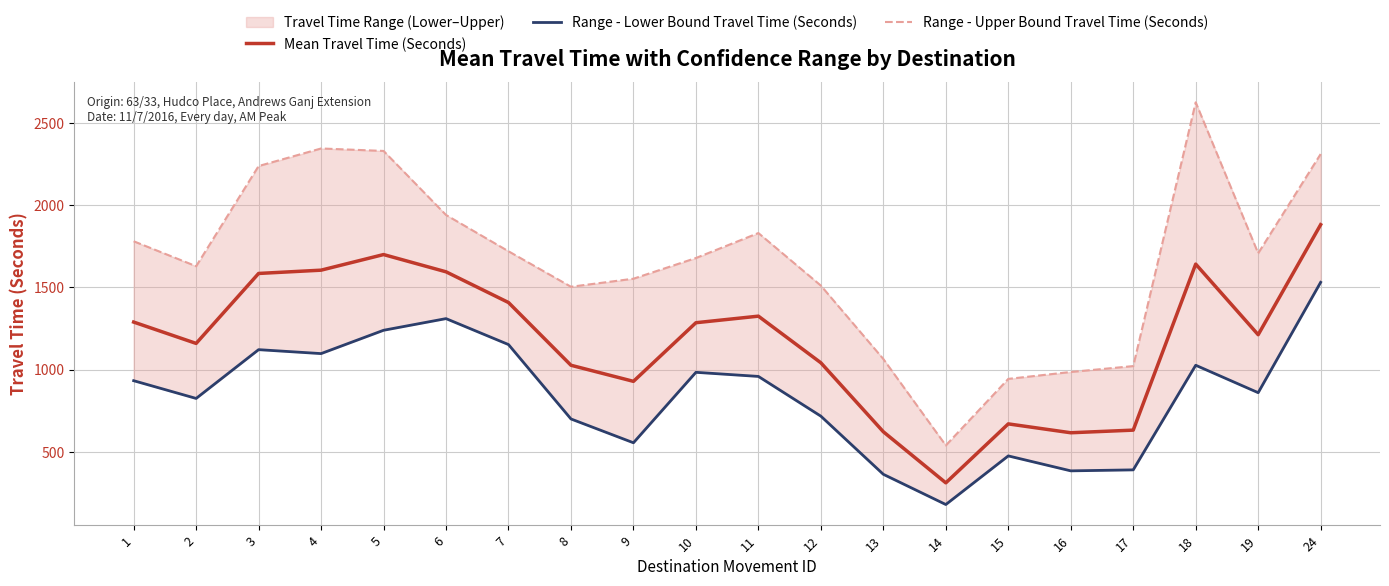

What is the sum of the Mean Travel Time (Seconds) values at 15 and 14?

979